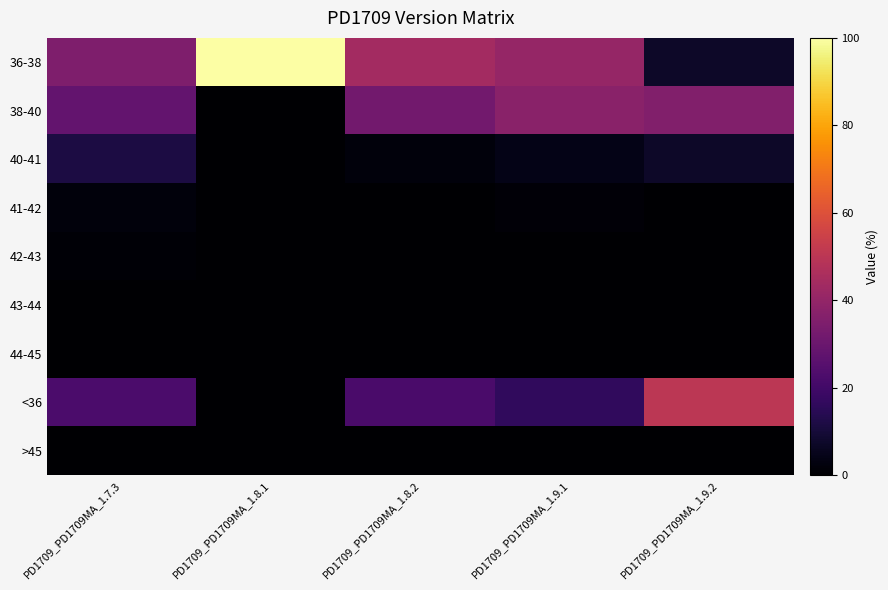

How many distinct data groups are displayed?

9